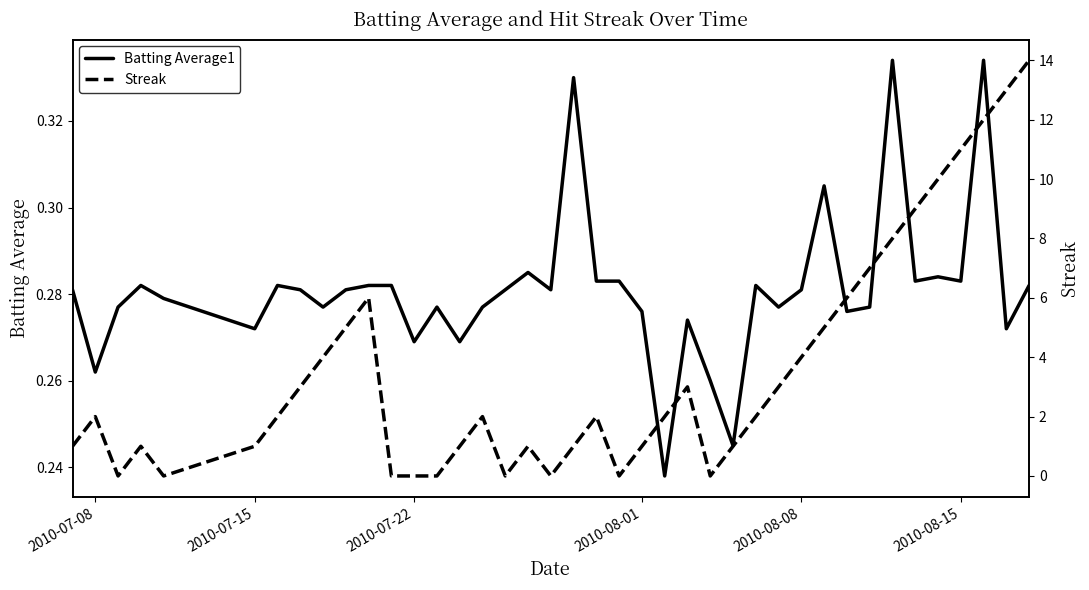

True or false: Batting Average1 has a value of 0.1 at 2010-07-08.

False